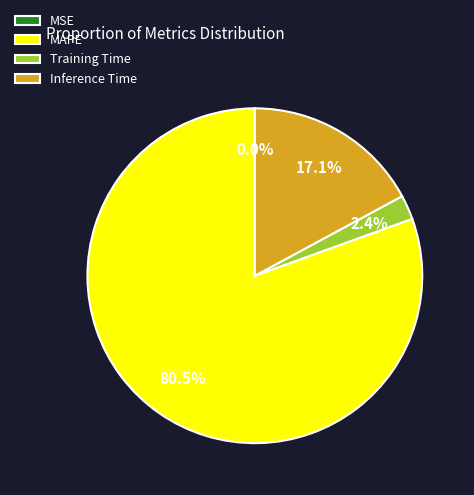

Which slice is the largest?

MAPE